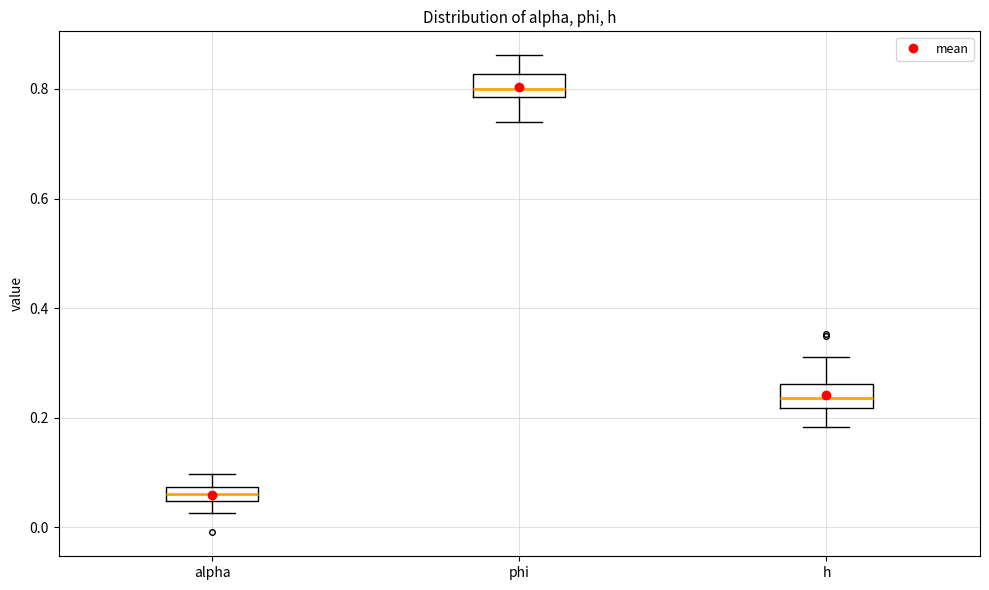

Where is the upper edge of the box for alpha on the y-axis? The values are not printed on the chart, so give them approximately, as read against the axis.

0.08